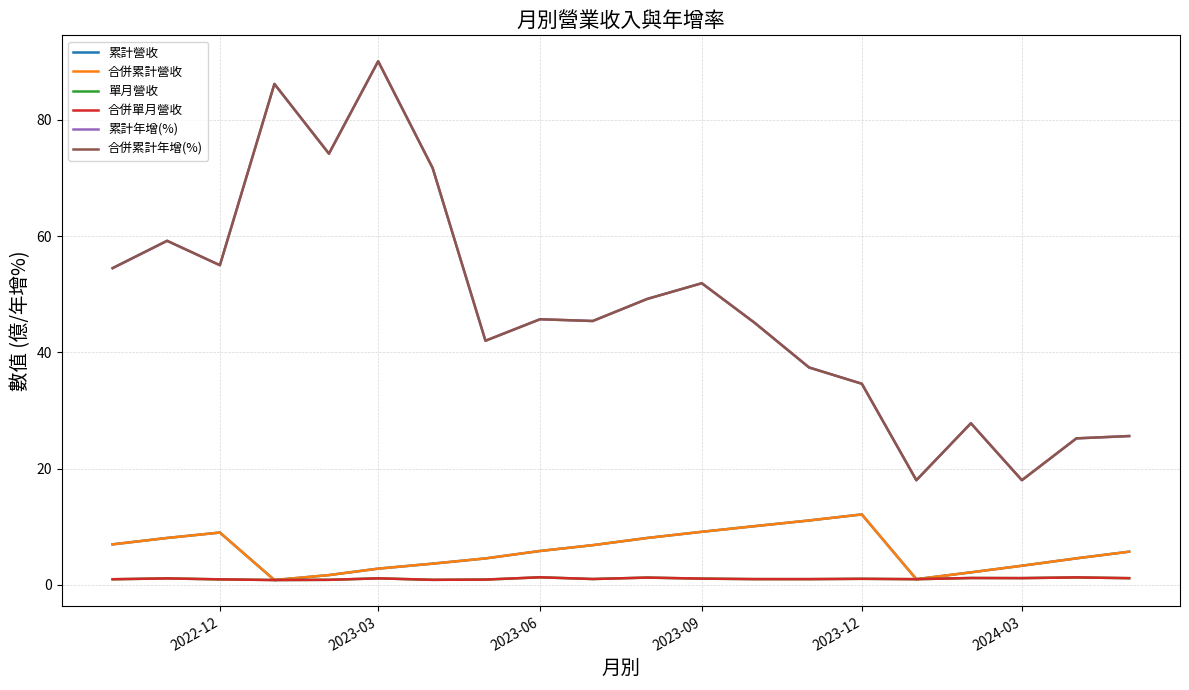

True or false: 合併累計營收 and 單月營收 cross at least once.

False